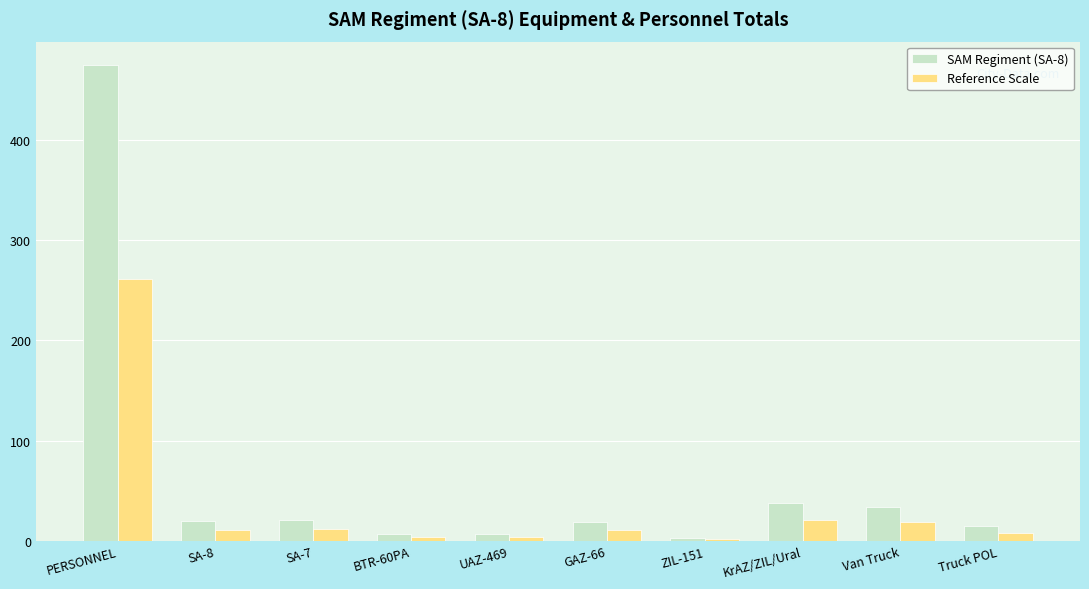

Which label corresponds to the largest value in the chart?

PERSONNEL